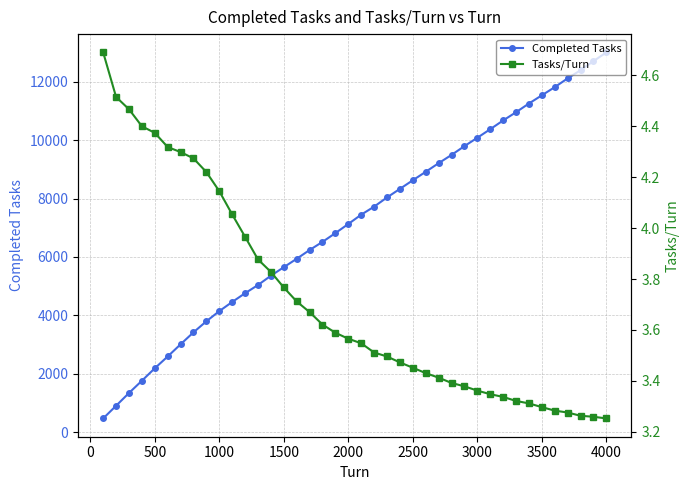

What is the highest value of the Completed Tasks series?

13010